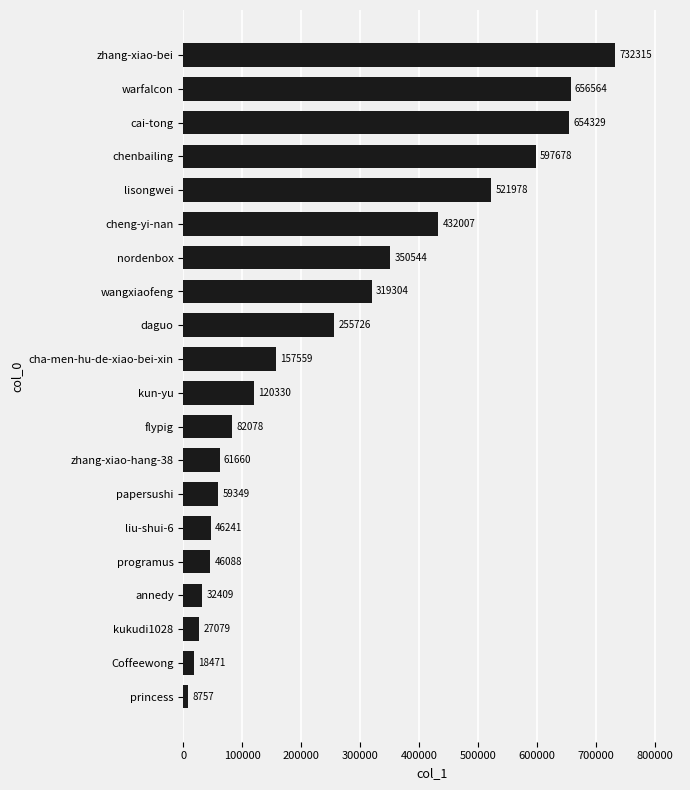

Are the bars horizontal?

Yes